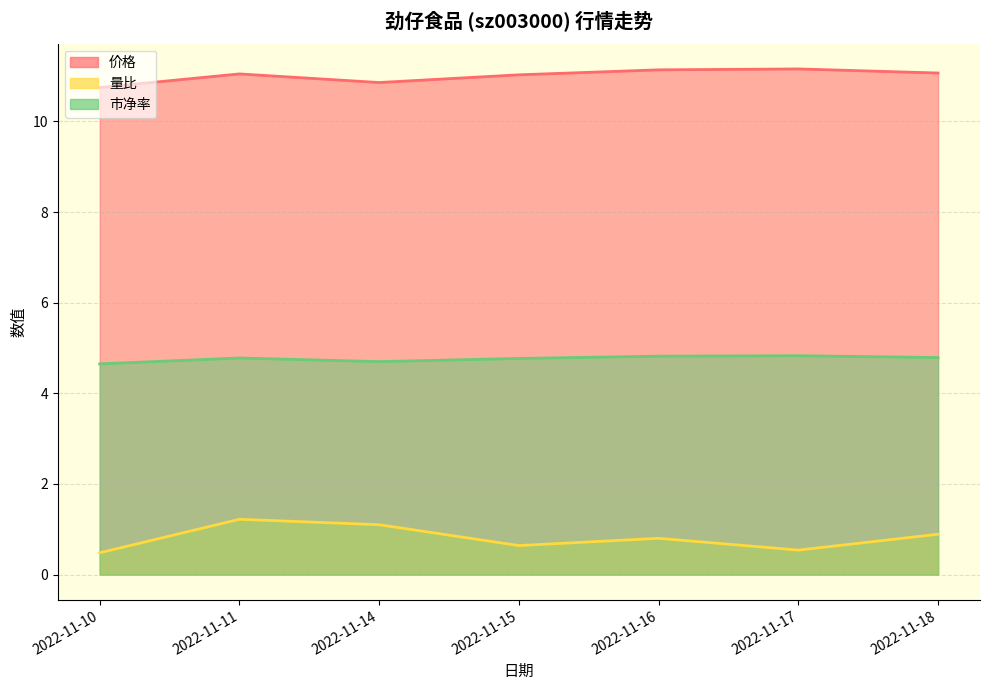

Does the chart have visible grid lines?

Yes